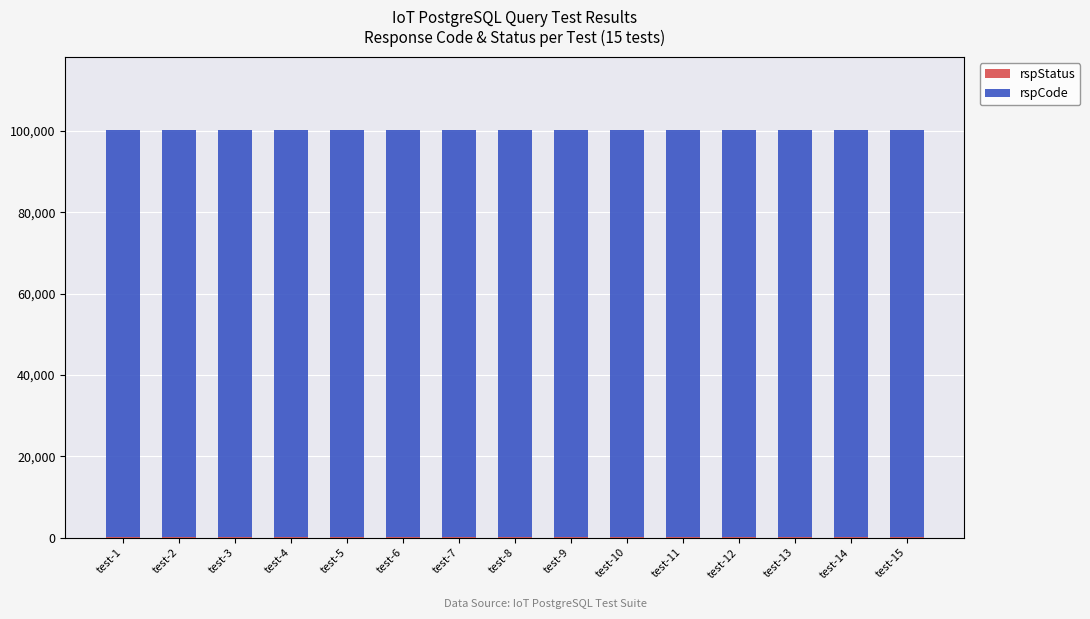

True or false: rspStatus has a value of 200 at test-8.

True